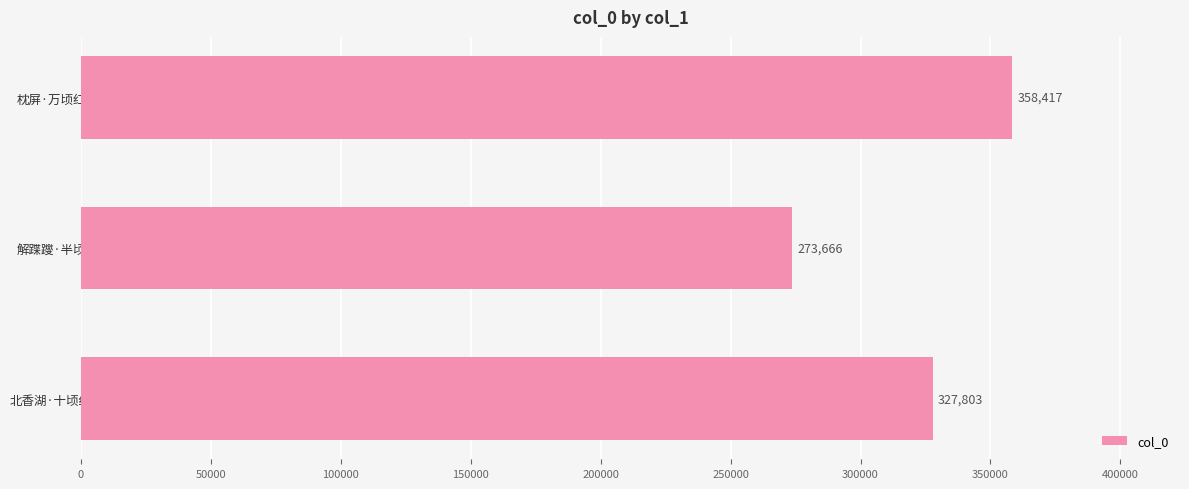

The value at 解蹀躞·半顷红香初减 is 273666. True or false?

True